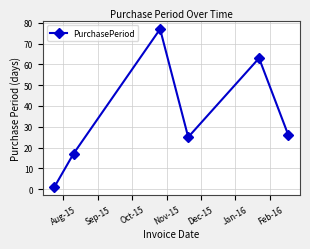

What is the value of the 2nd point from the left?

17